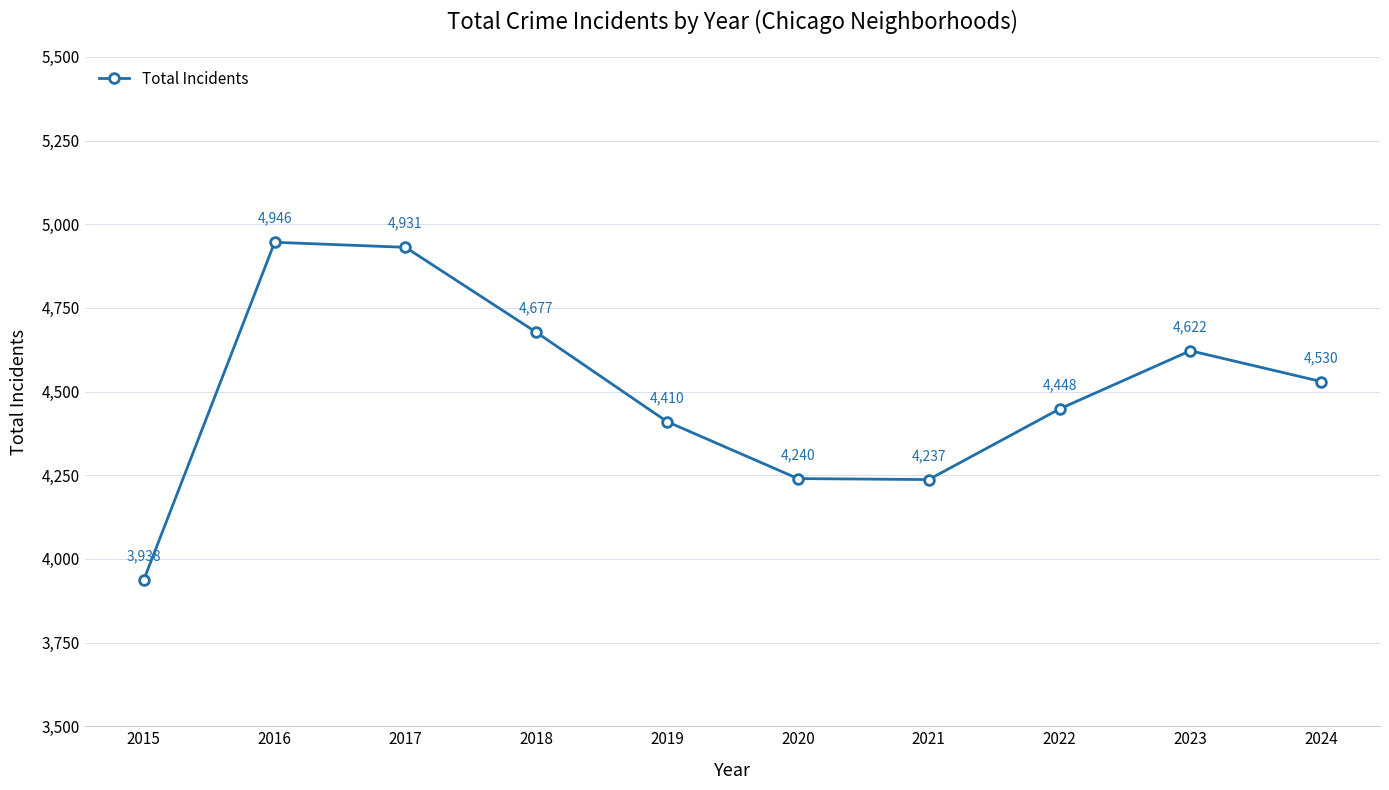

What is the sum of all values?

44979